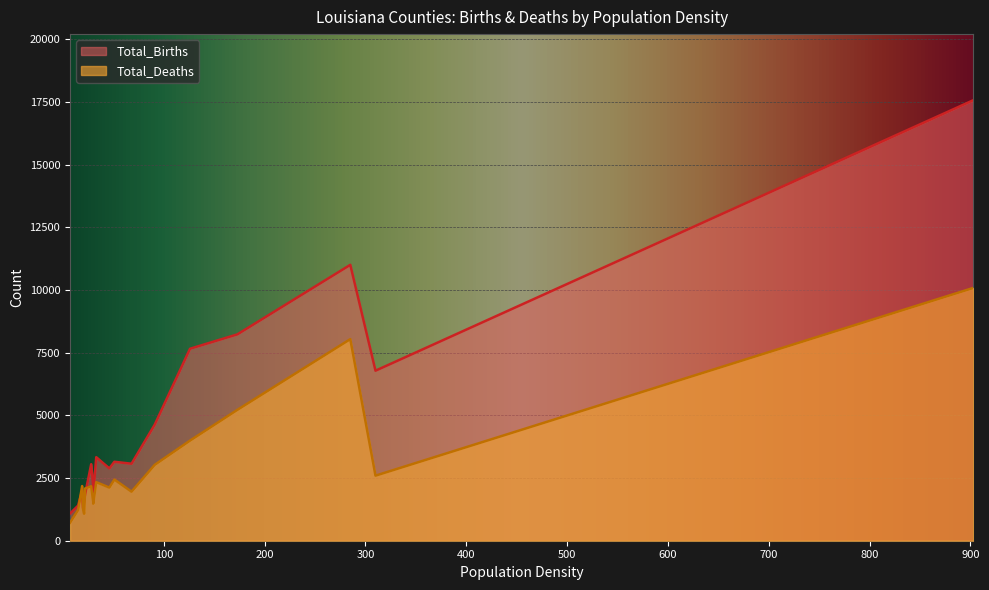

At 285, list the series in order from largest to smallest.

Total_Births, Total_Deaths